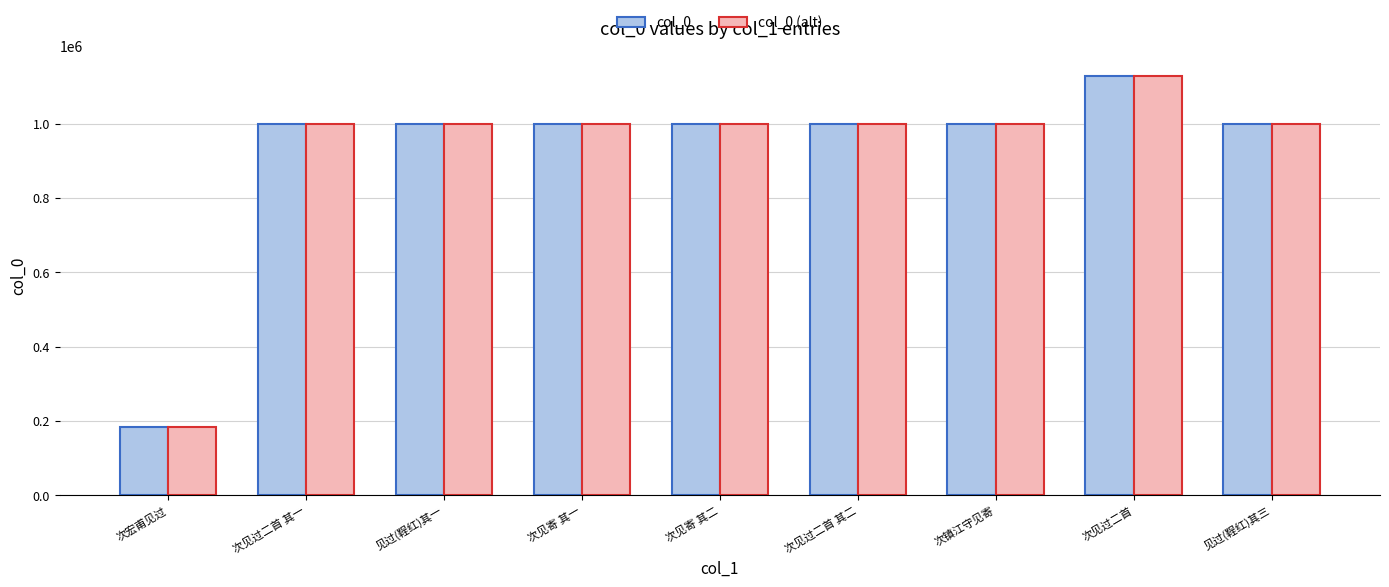

What value does the col_0 series have at 次见寄 其一, to the nearest 50?

1000850